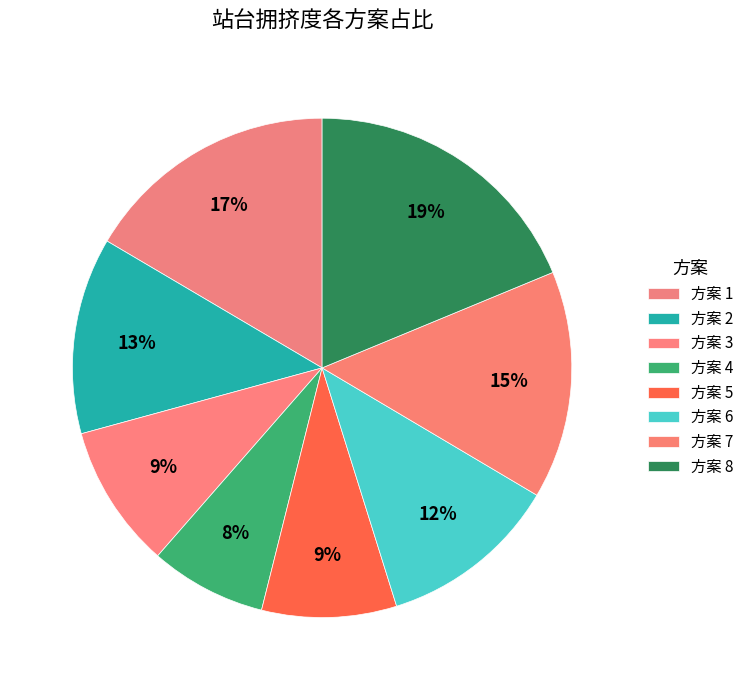

How many segments does this pie chart have?

8